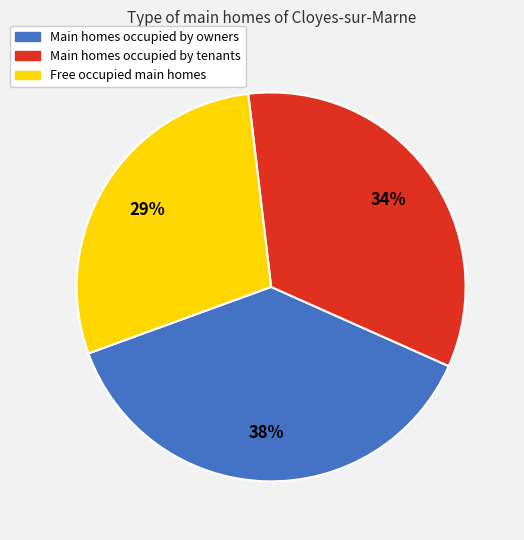

To the nearest percent, what is the difference between the largest and smallest slice percentages?

9%